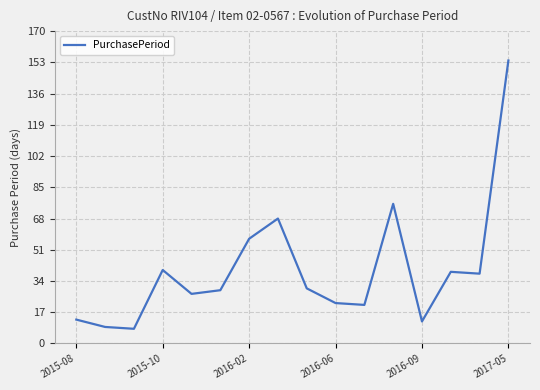

What is the average value?

40